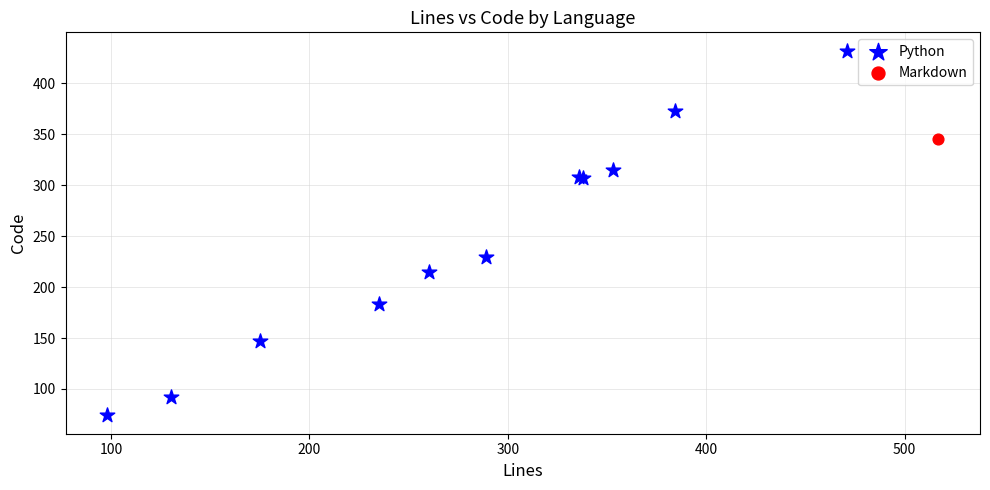

What are all the series names shown in the legend?

Python, Markdown